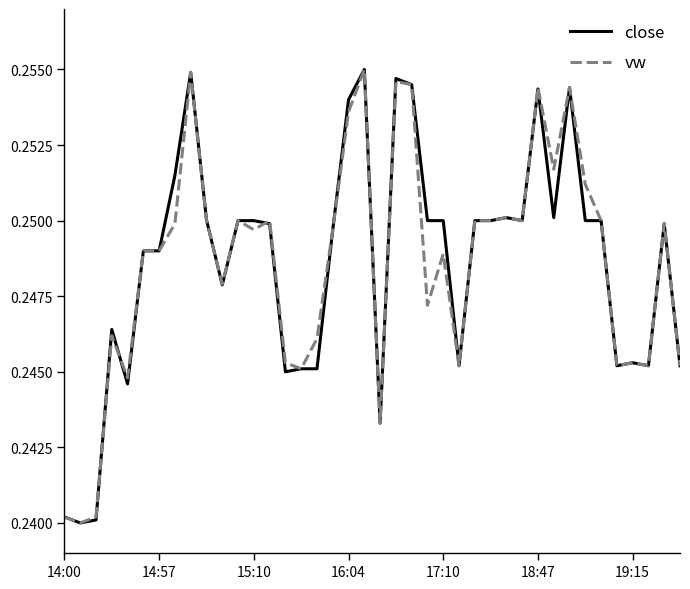

Does the chart display data point markers on the line(s)?

No